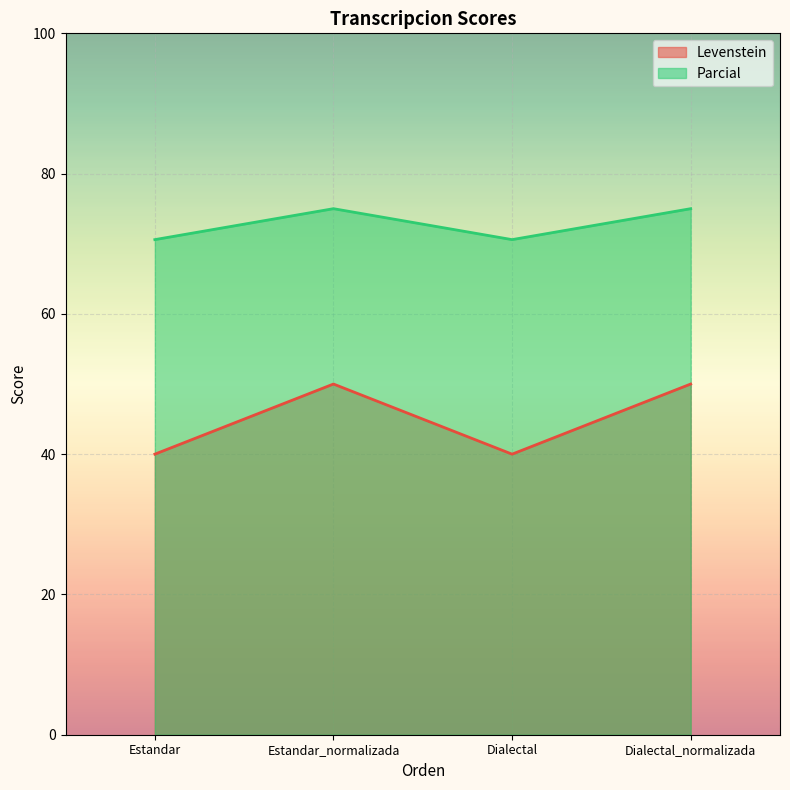

Count the Levenstein values in the range 40 to 50.

4